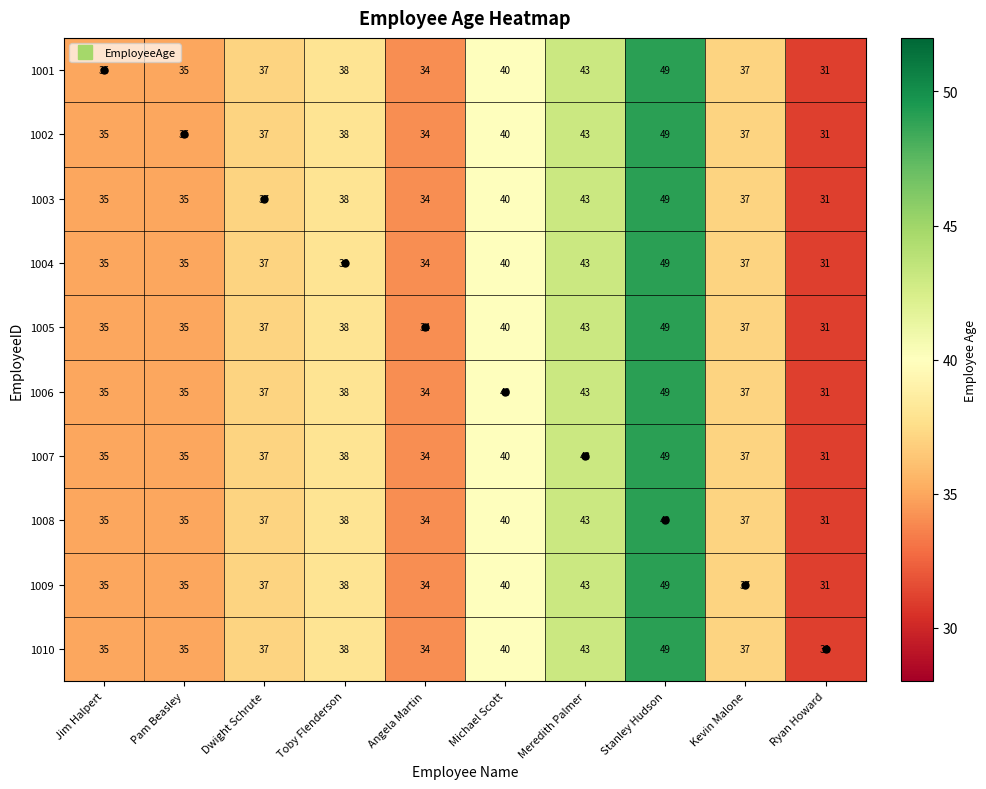

What value does the 1008 series have at Toby Flenderson?

38